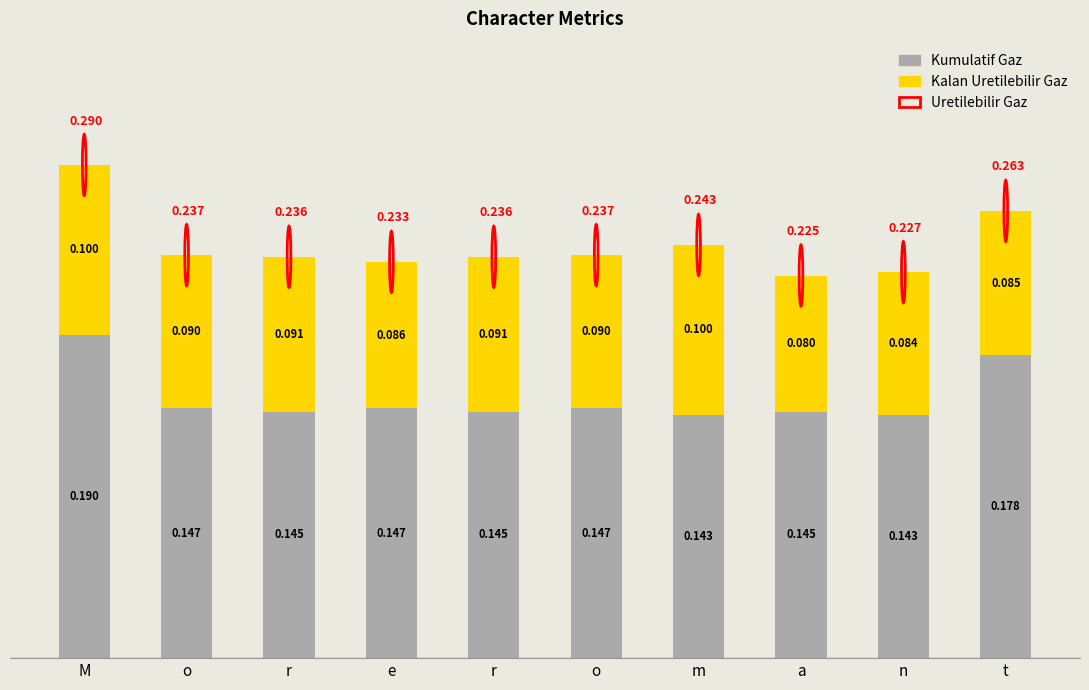

What is the sum of all Kalan Uretilebilir Gaz values?

0.9